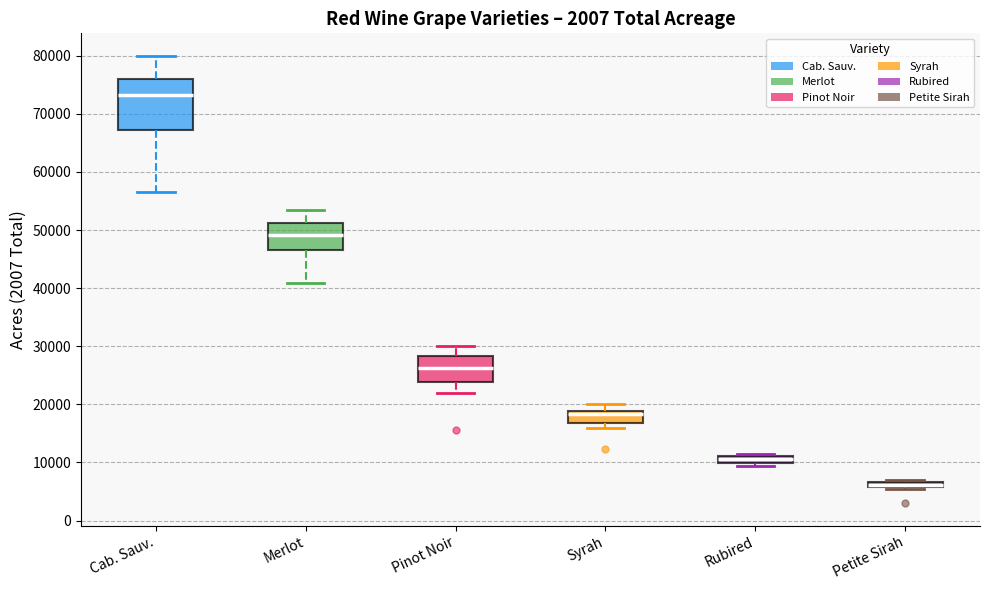

Comparing the boxes themselves (not the whiskers), which one is the tallest?

Cab. Sauv.